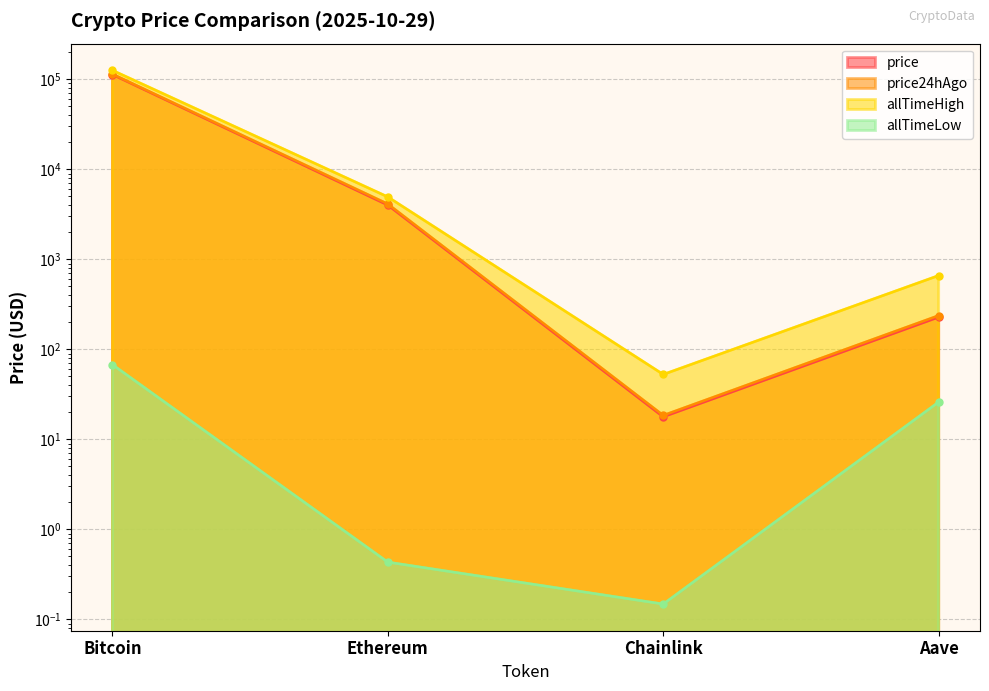

How many data points in allTimeHigh are above 4946?

2